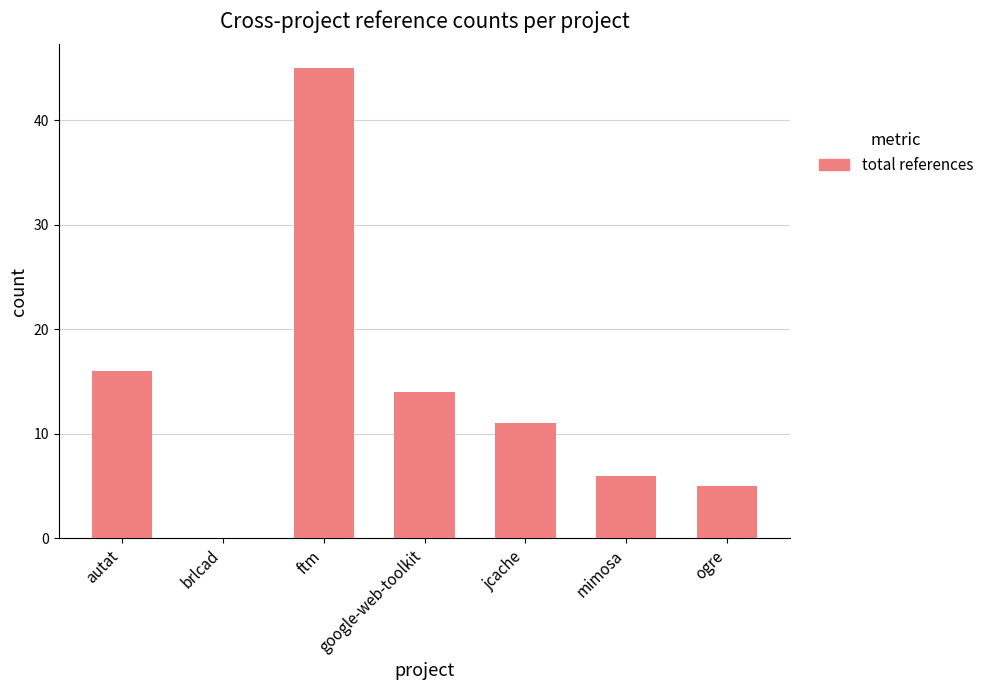

Between mimosa and ftm, which is larger?

ftm